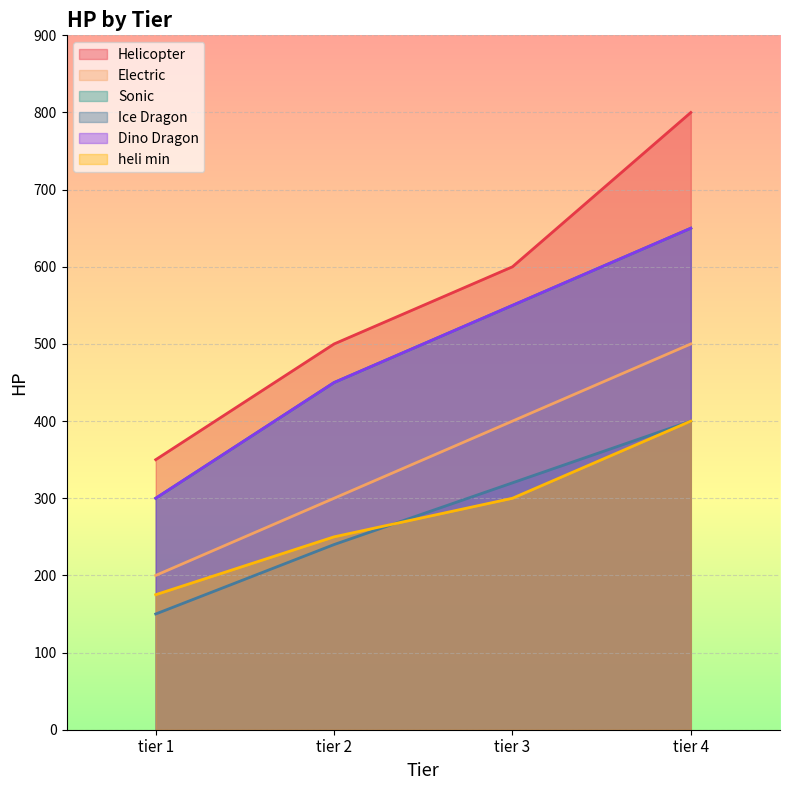

What is the difference between the second highest and second lowest values in the Electric series?

100